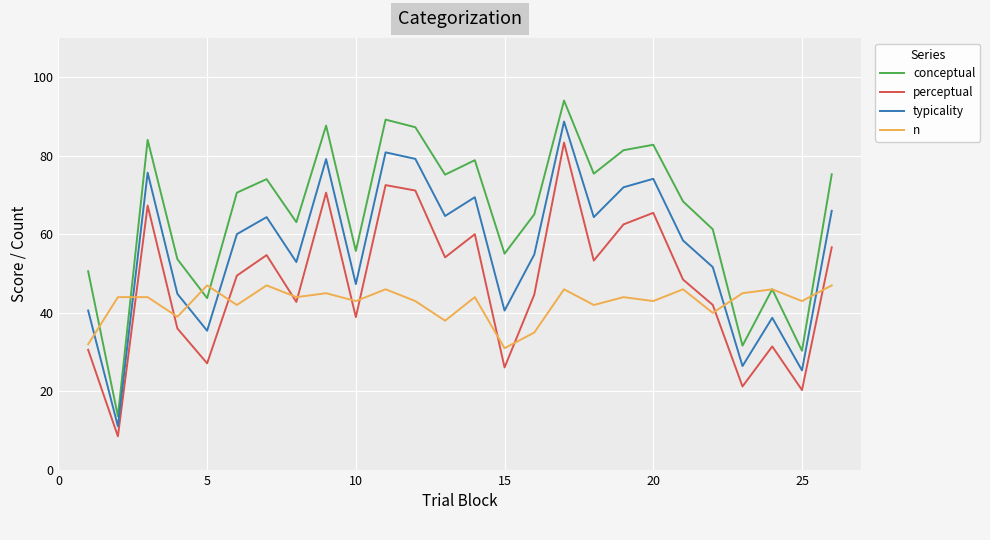

Which series has the widest spread of values?

conceptual